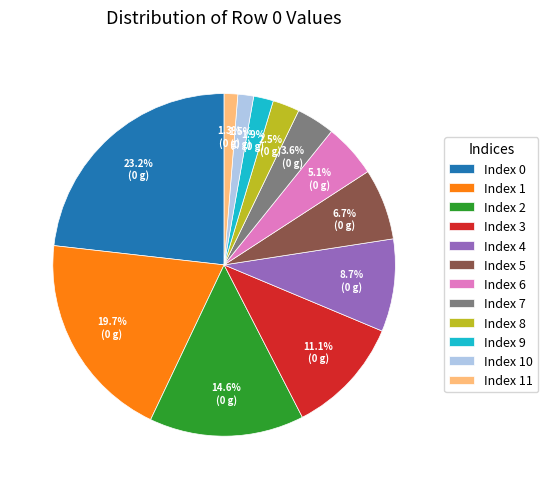

To the nearest percent, what is the difference between the largest and smallest slice percentages?

22%